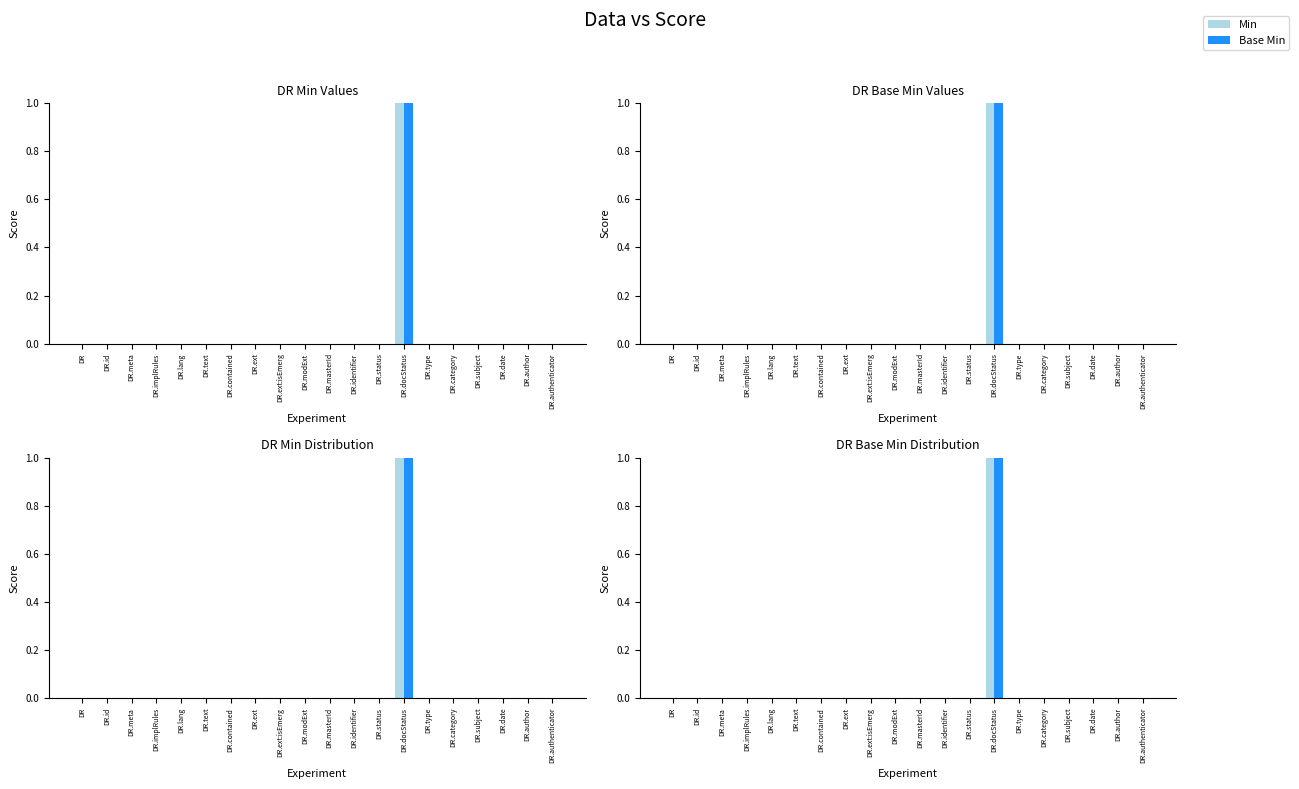

Which series has the largest total across all categories?

Min